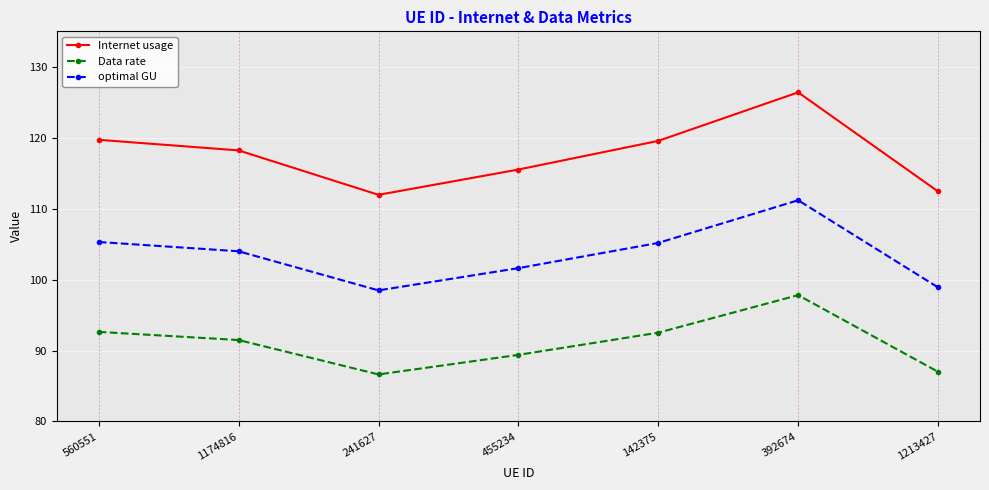

Rank the series at 560551 from highest to lowest value.

Internet usage, optimal GU, Data rate